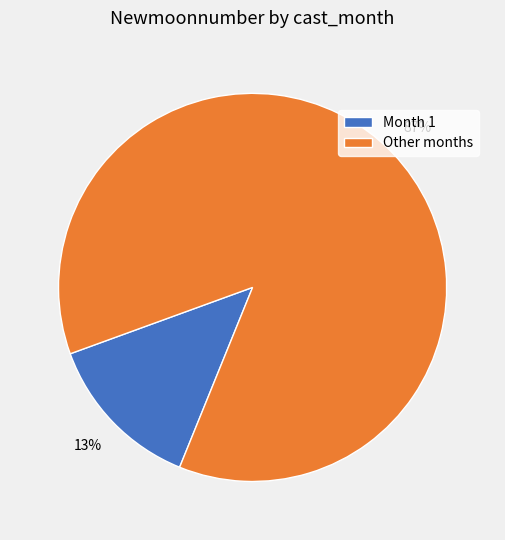

How many segments does this pie chart have?

2